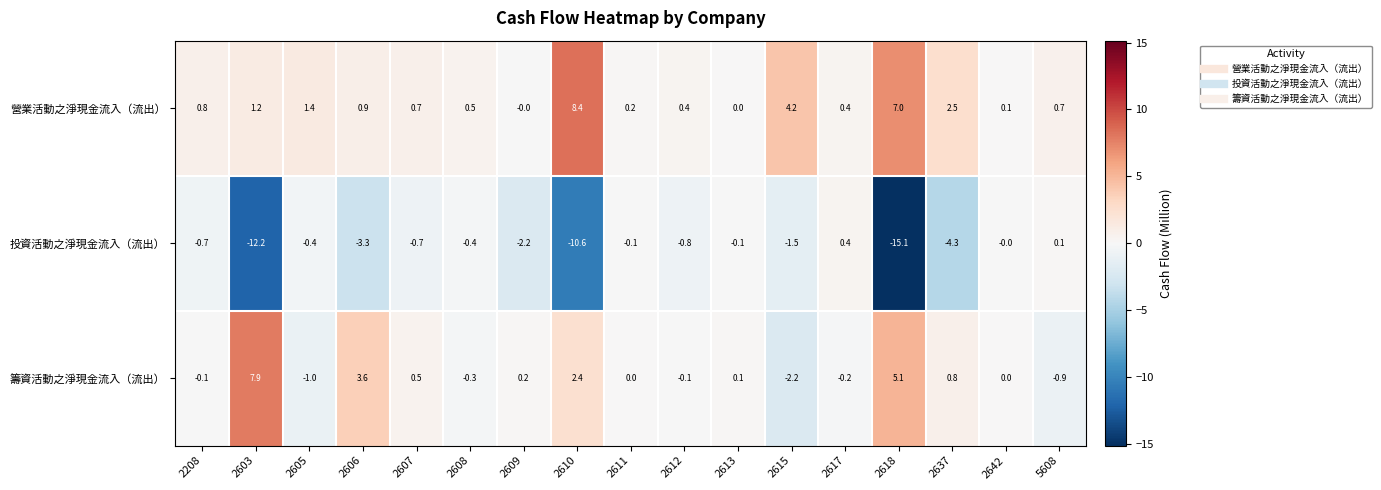

How many series are shown in this chart?

3